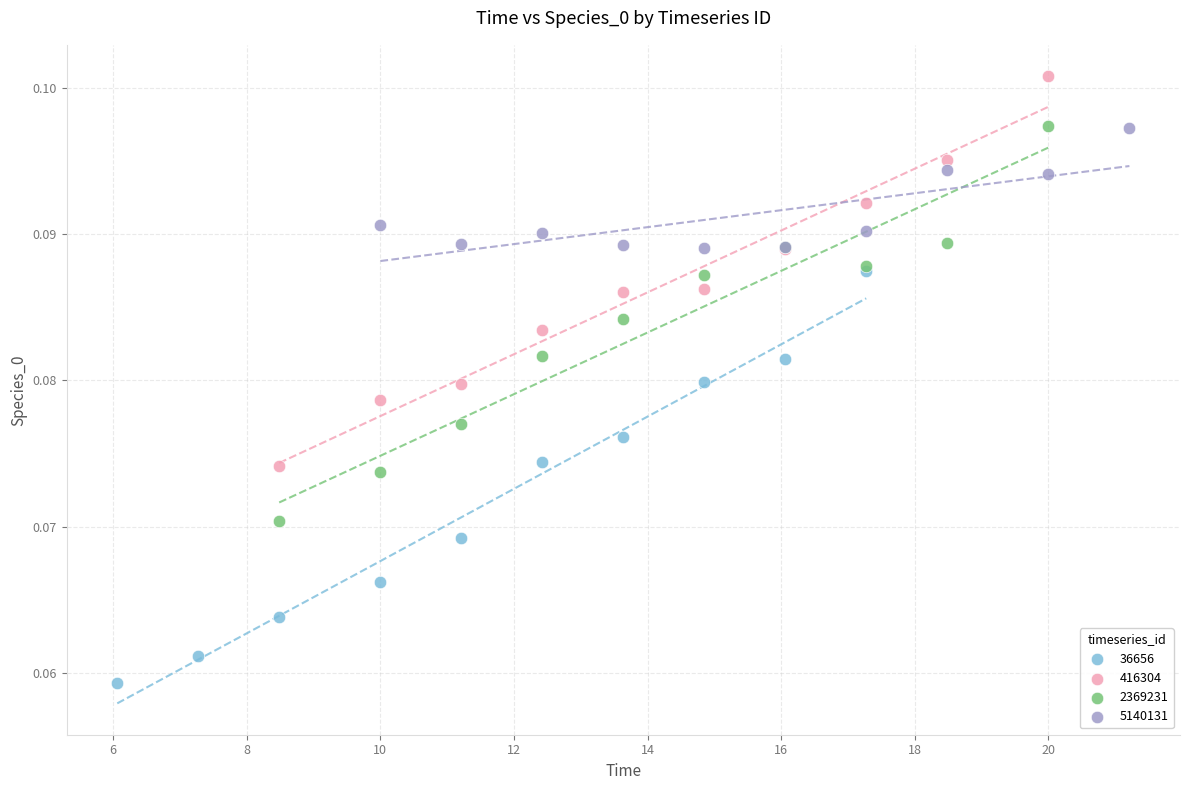

Which series reaches the maximum Y coordinate?

416304